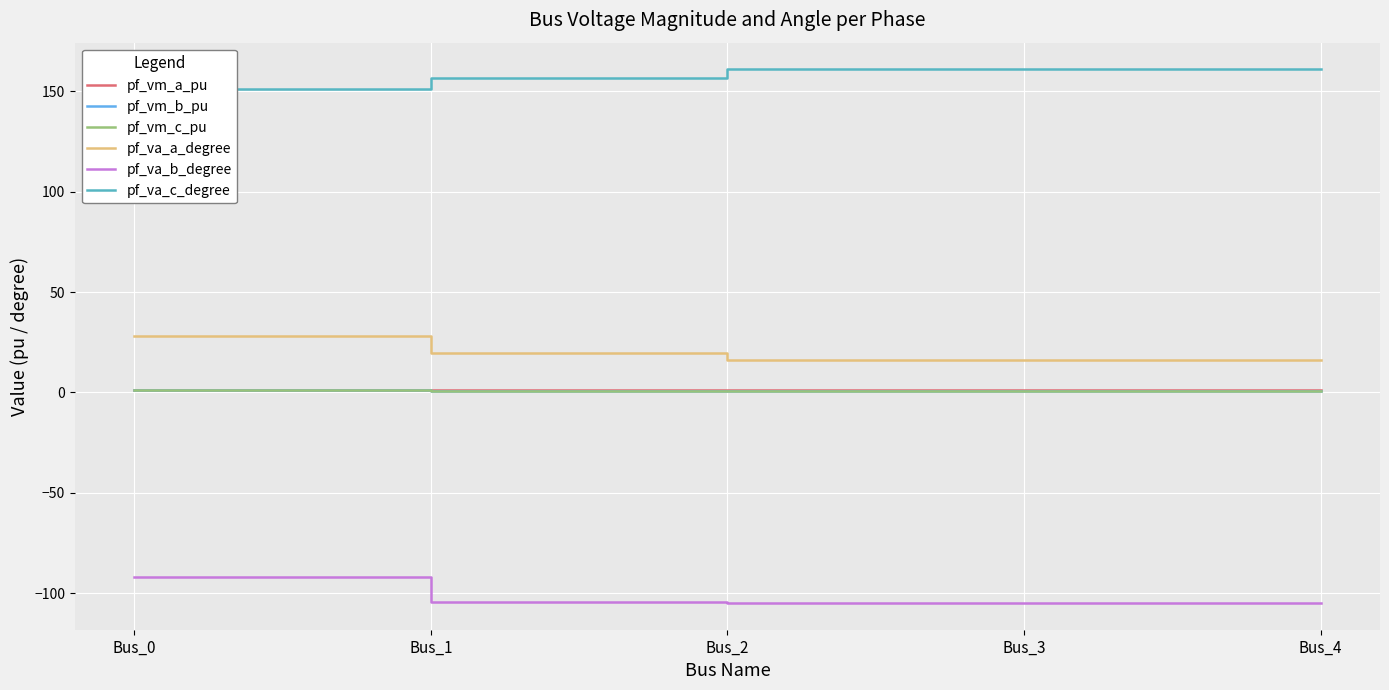

Between Bus_2 and Bus_4, which is larger?

Bus_2